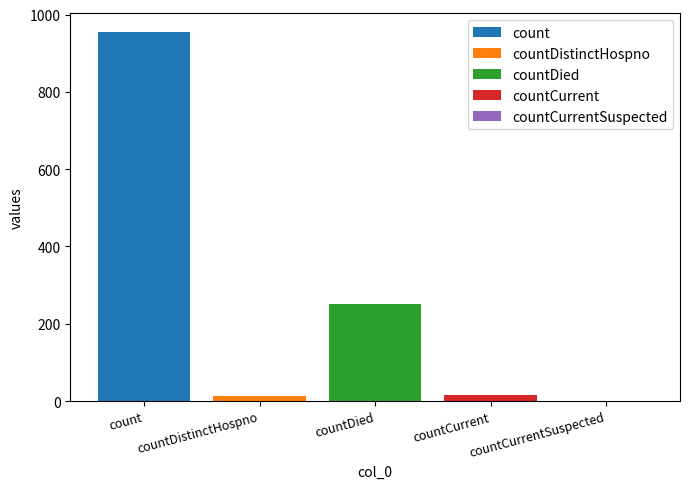

Which series has the largest range (max minus min)?

count